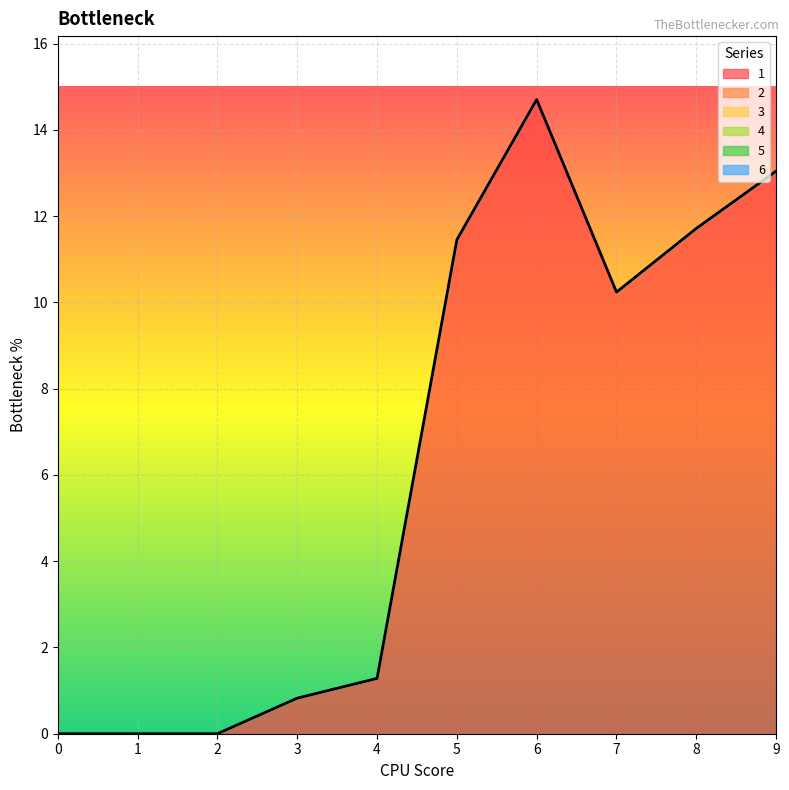

List the labels in order of 2 value, largest first.

0, 1, 2, 3, 4, 5, 6, 7, 8, 9